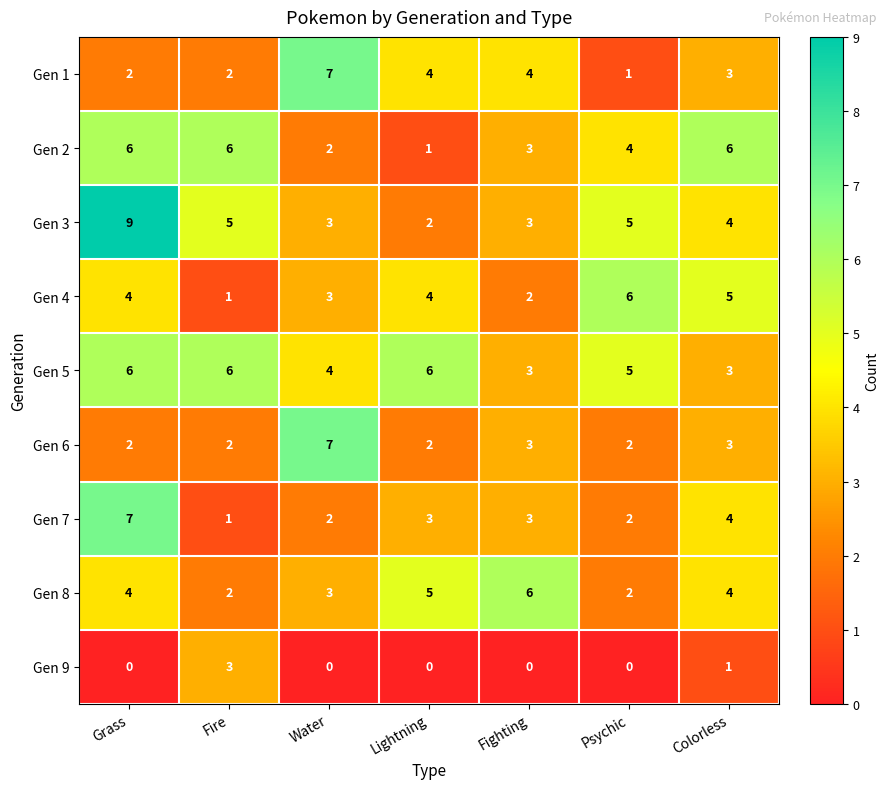

Which series has the largest range (max minus min)?

Gen 3